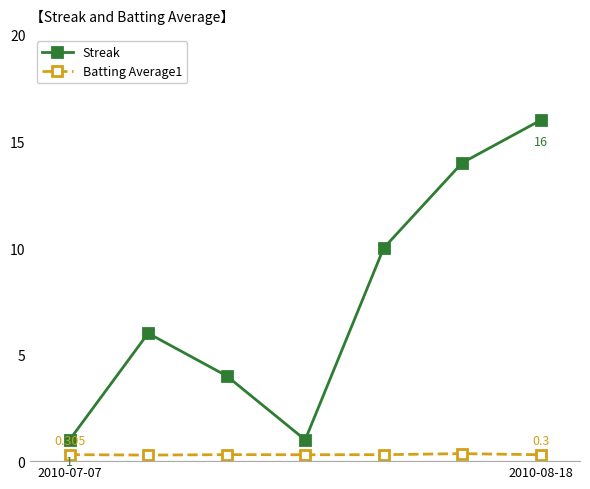

Which series has the largest total across all categories?

Streak